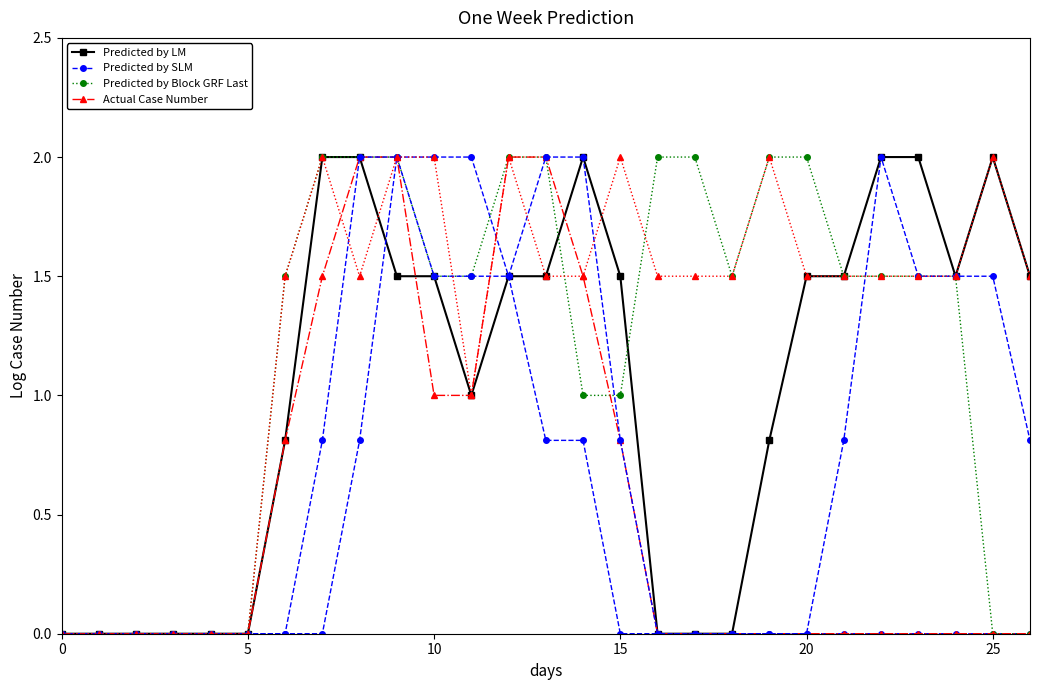

Is this an area chart (filled region under the line)?

No